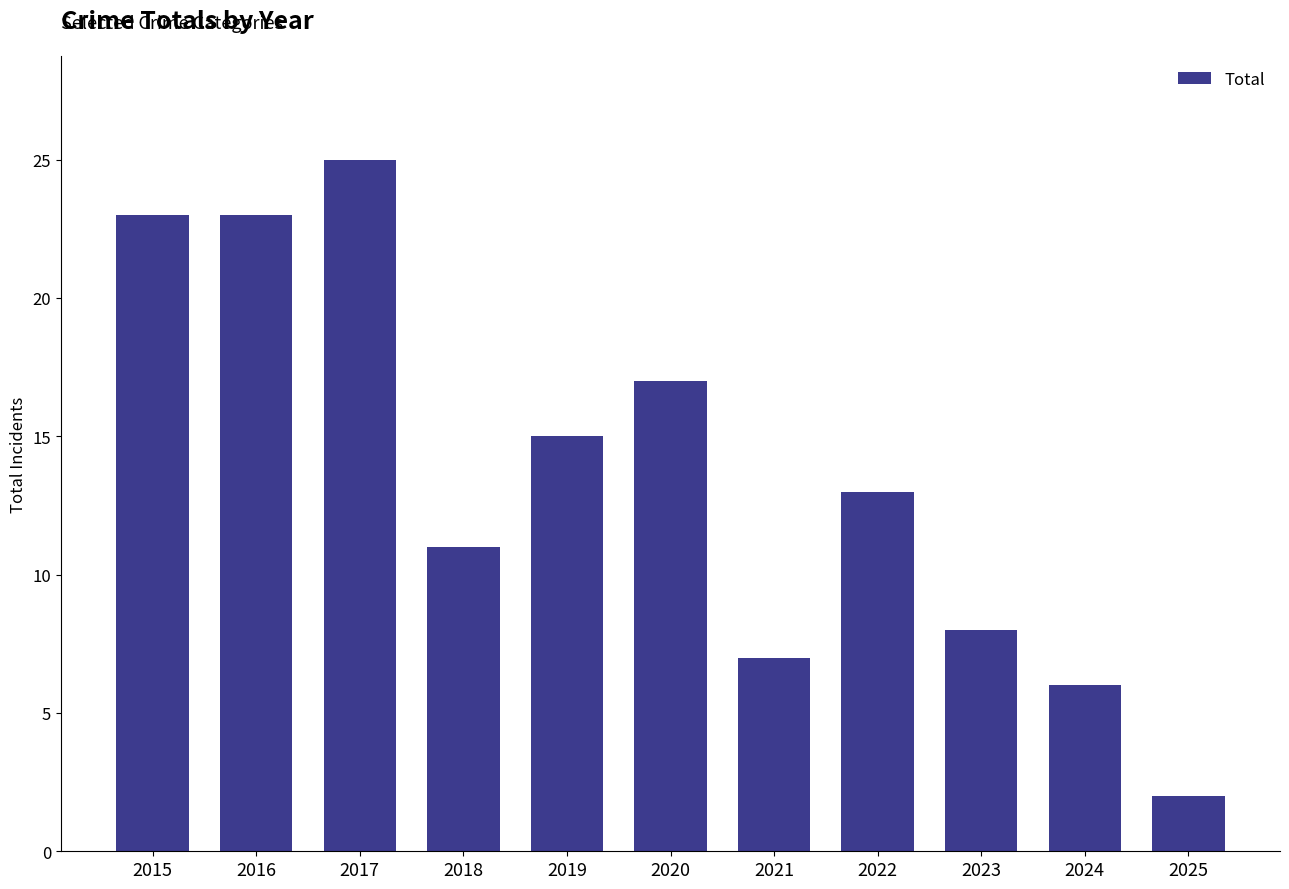

What is the ratio of the value at 2017 to the value at 2025?

12.5